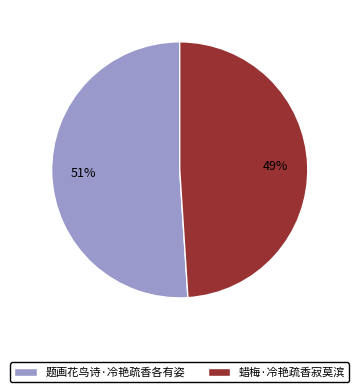

What percentage is the 题画花鸟诗·冷艳疏香各有姿 slice, to the nearest percent?

51%